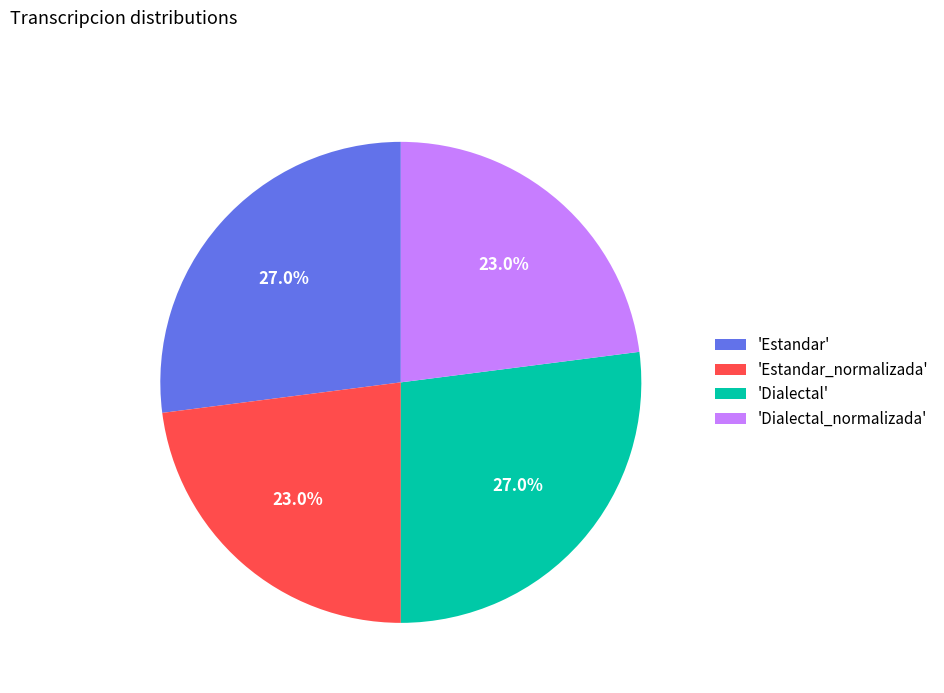

Approximately how many times larger is the value at 'Estandar_normalizada' compared to 'Dialectal_normalizada'?

1.0